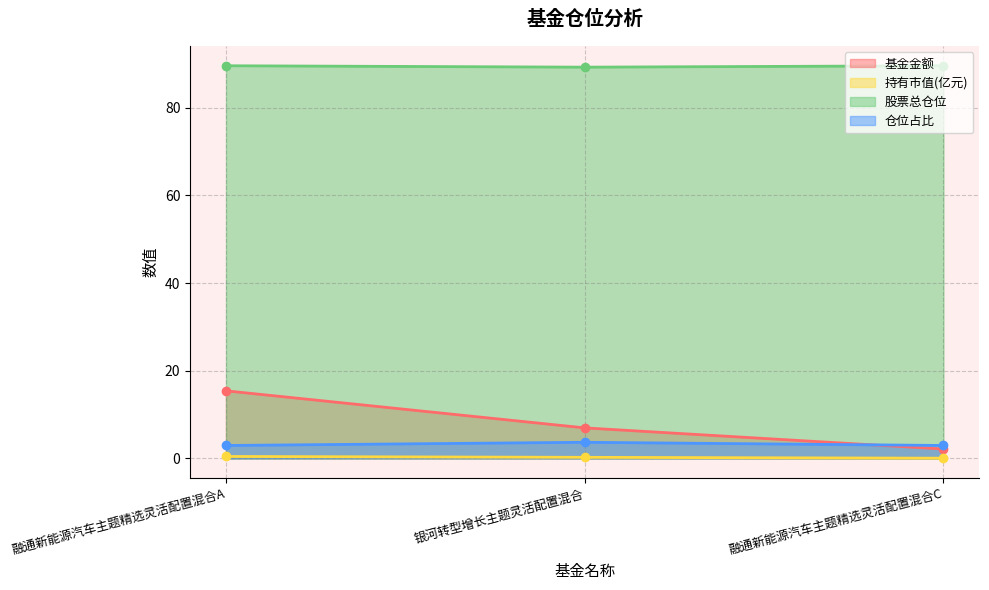

What is the average value of the 持有市值(亿元) series?

0.3